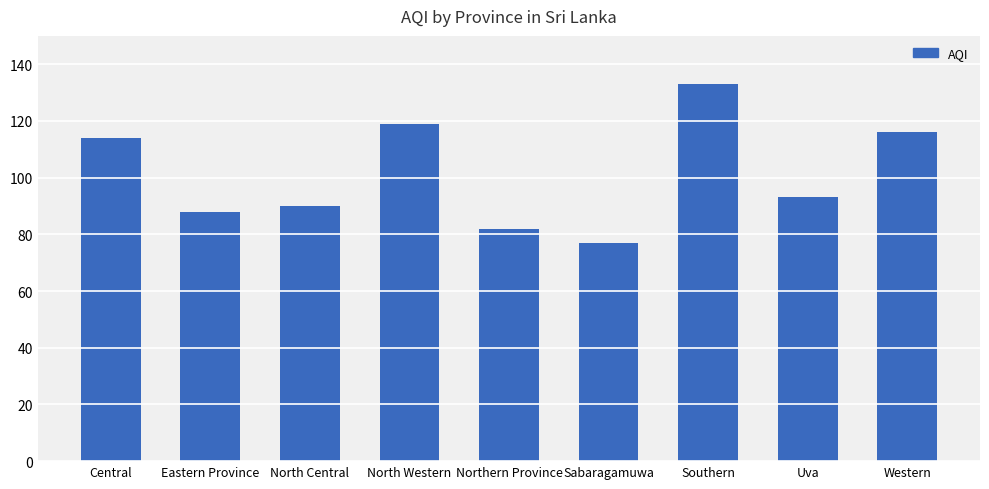

How many categories are shown in the chart?

9